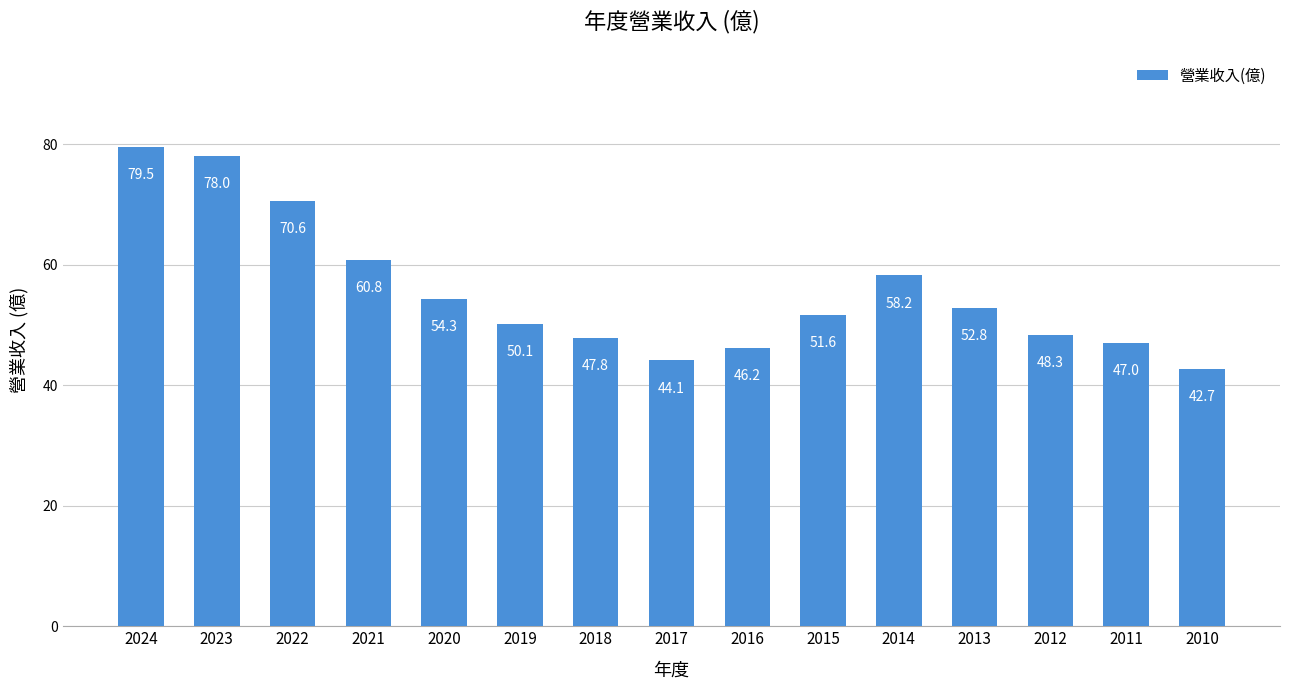

What is the smallest value displayed?

42.7